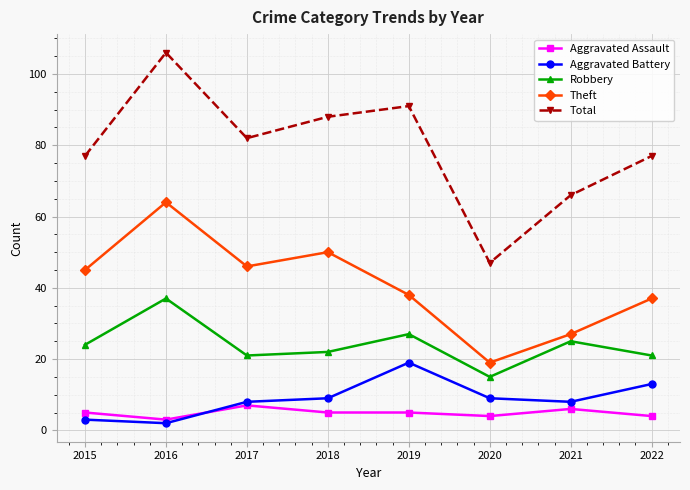

Reading left to right, transcribe all the data shown in this chart.

Aggravated Assault: 2015=5	2016=3	2017=7	2018=5	2019=5	2020=4	2021=6	2022=4
Aggravated Battery: 2015=3	2016=2	2017=8	2018=9	2019=19	2020=9	2021=8	2022=13
Robbery: 2015=24	2016=37	2017=21	2018=22	2019=27	2020=15	2021=25	2022=21
Theft: 2015=45	2016=64	2017=46	2018=50	2019=38	2020=19	2021=27	2022=37
Total: 2015=77	2016=106	2017=82	2018=88	2019=91	2020=47	2021=66	2022=77